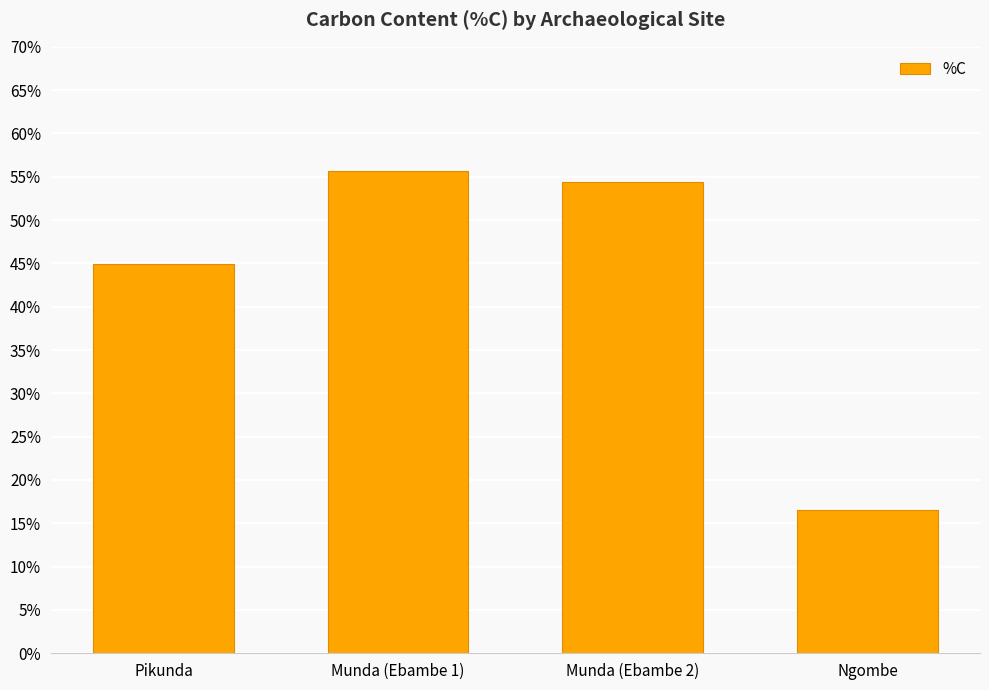

Rank the categories by value from lowest to highest.

Ngombe, Pikunda, Munda (Ebambe 2), Munda (Ebambe 1)